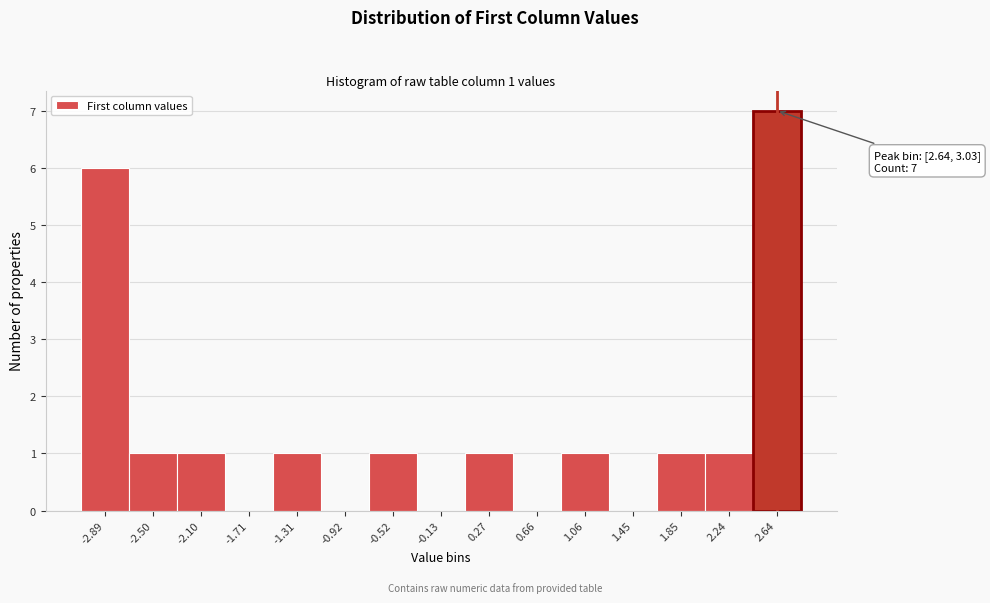

Reading left to right, what are all the values shown in this chart?

-2.89=6	-2.50=1	-2.10=1	-1.71=0	-1.31=1	-0.92=0	-0.52=1	-0.13=0	0.27=1	0.66=0	1.06=1	1.45=0	1.85=1	2.24=1	2.64=7